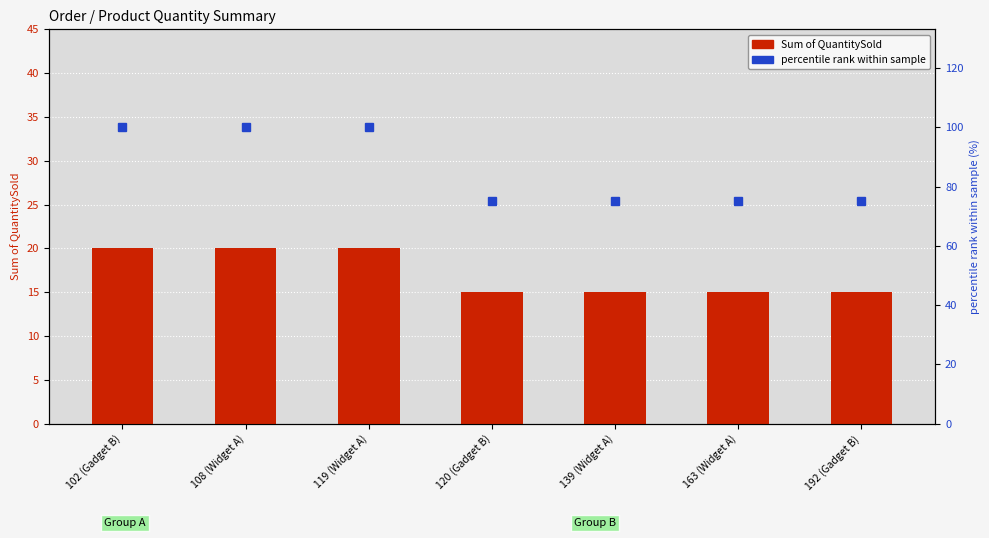

How many groups of bars are there?

7